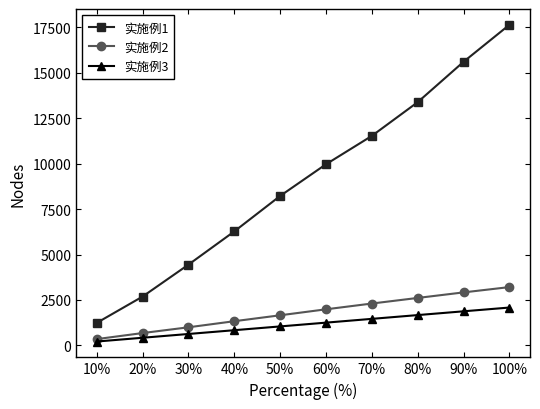

How many 实施例1 values are between 4445 and 13388?

6